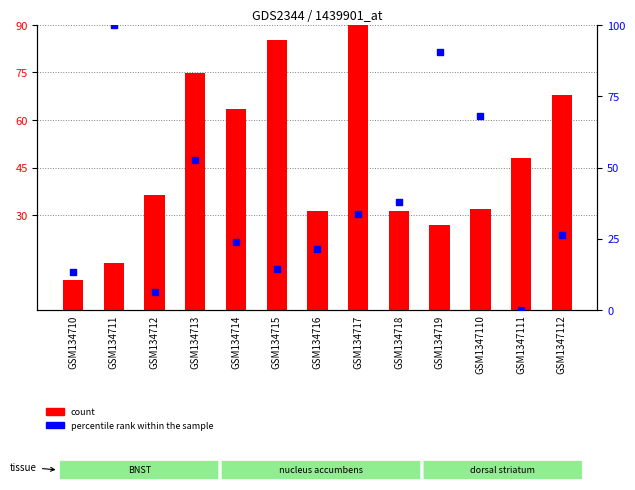

At how many categories does at least one series exceed 67?

7